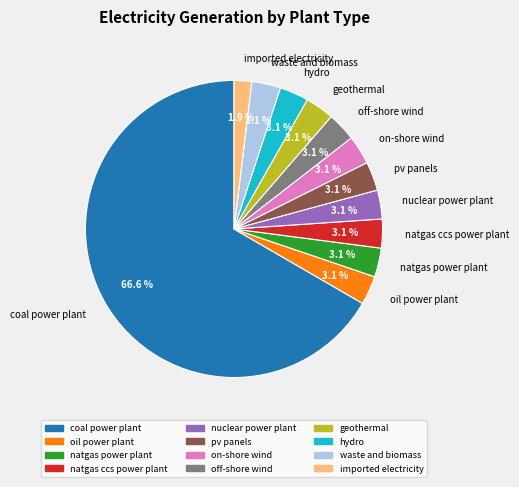

Is there a majority slice in this chart?

Yes